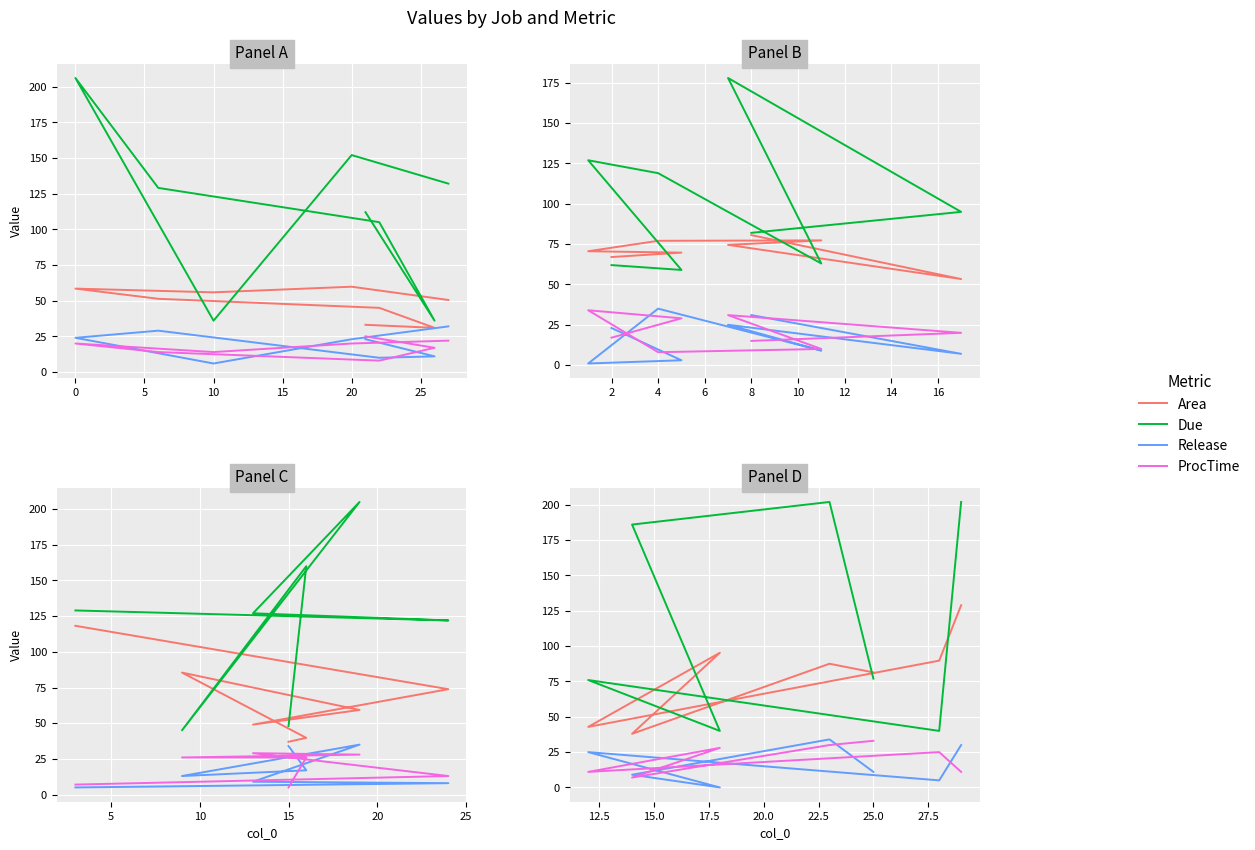

What is the sum of all Release values?

114.0